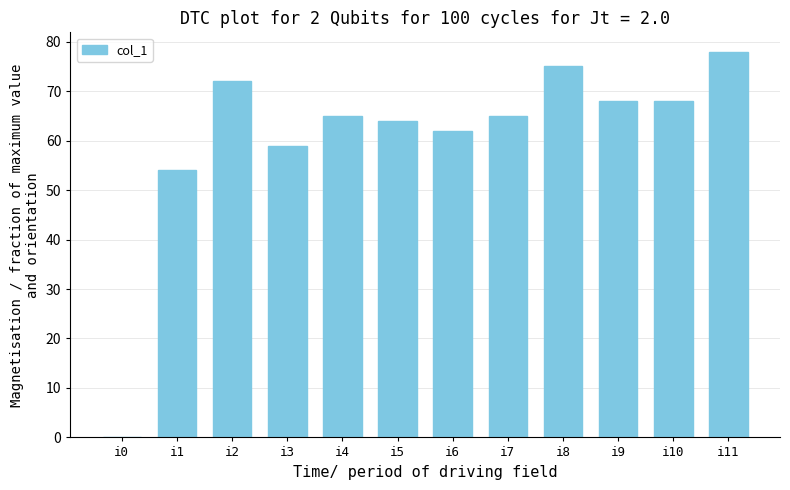

What is the sum of the values at i5 and i7?

129